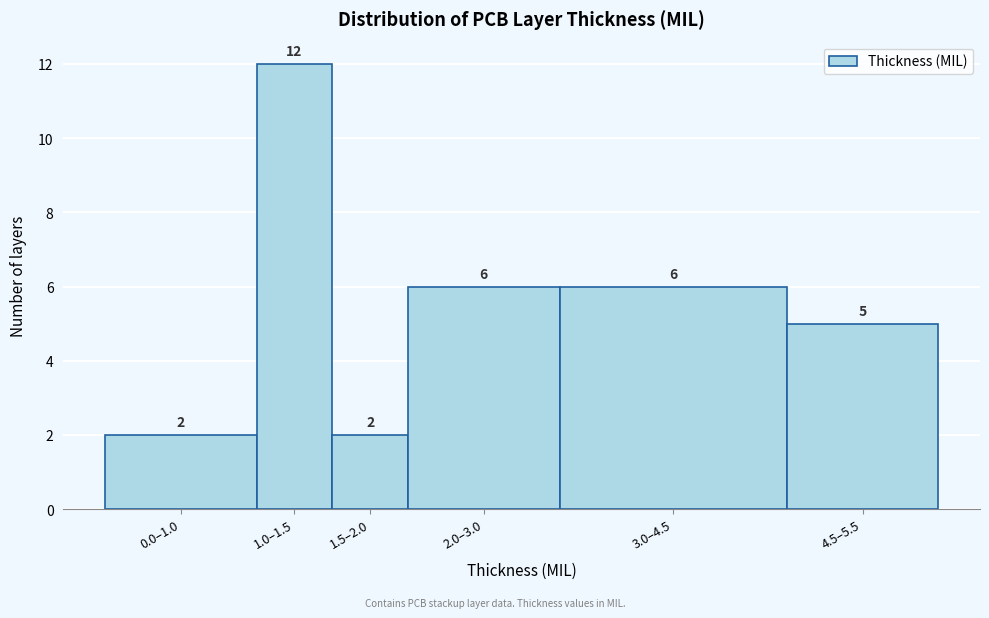

Reading left to right, extract all data points from this chart.

2	12	2	6	6	5